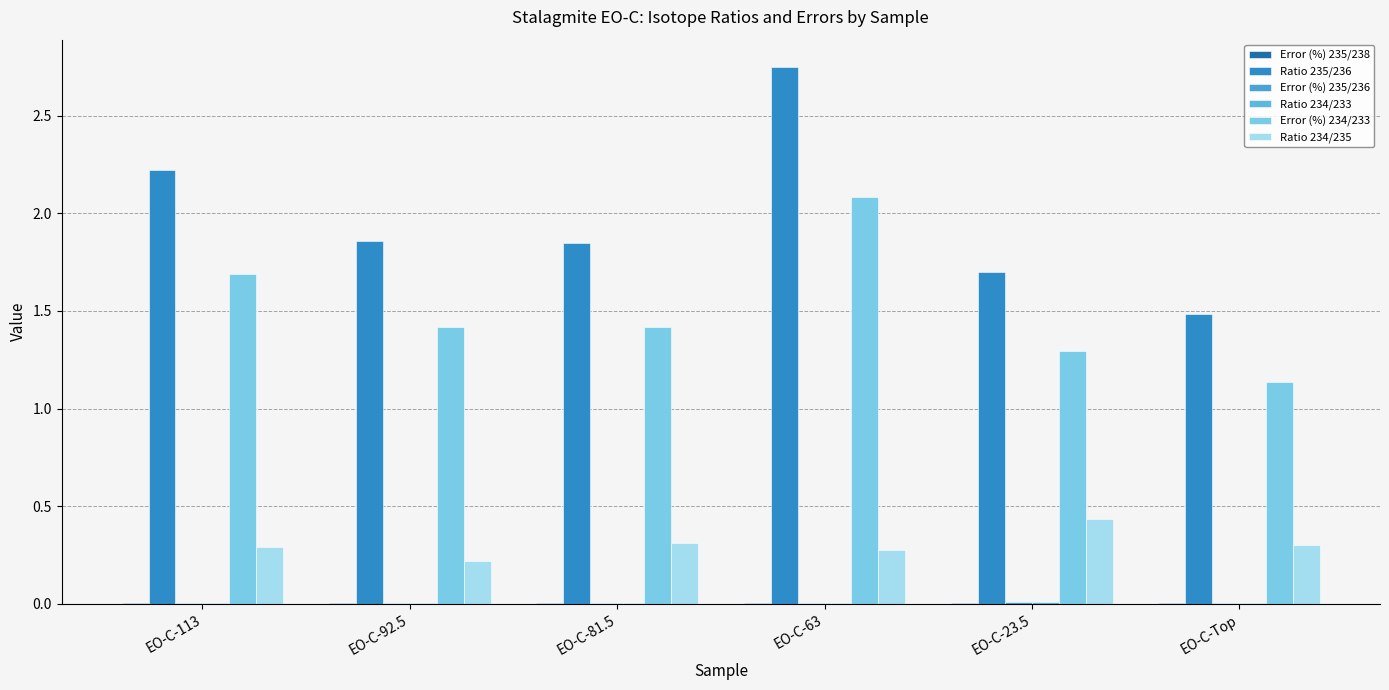

At which category is the sum across all series the highest?

EO-C-63